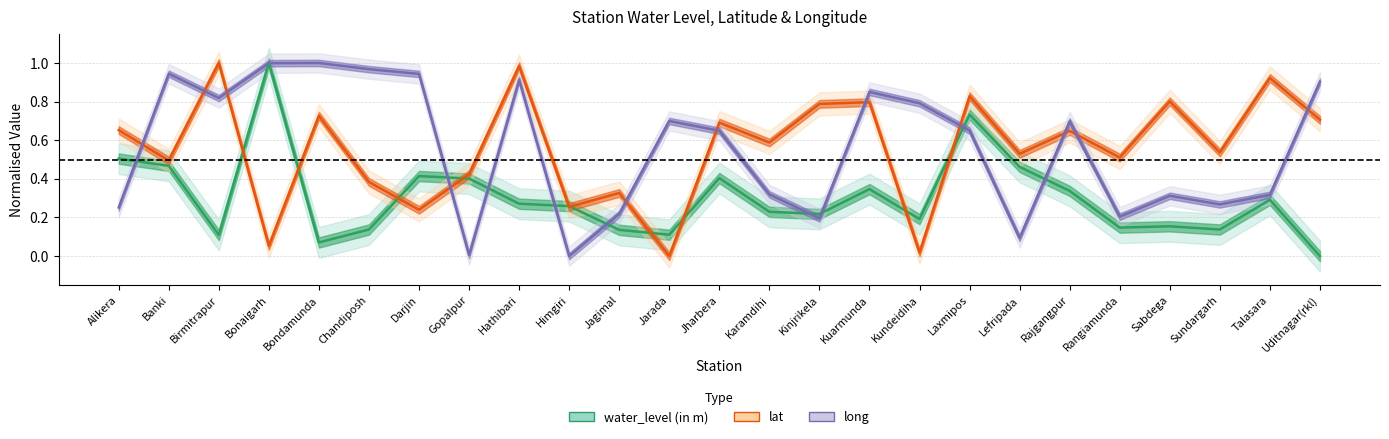

What is the label of the 22nd point from the right?

Bonaigarh